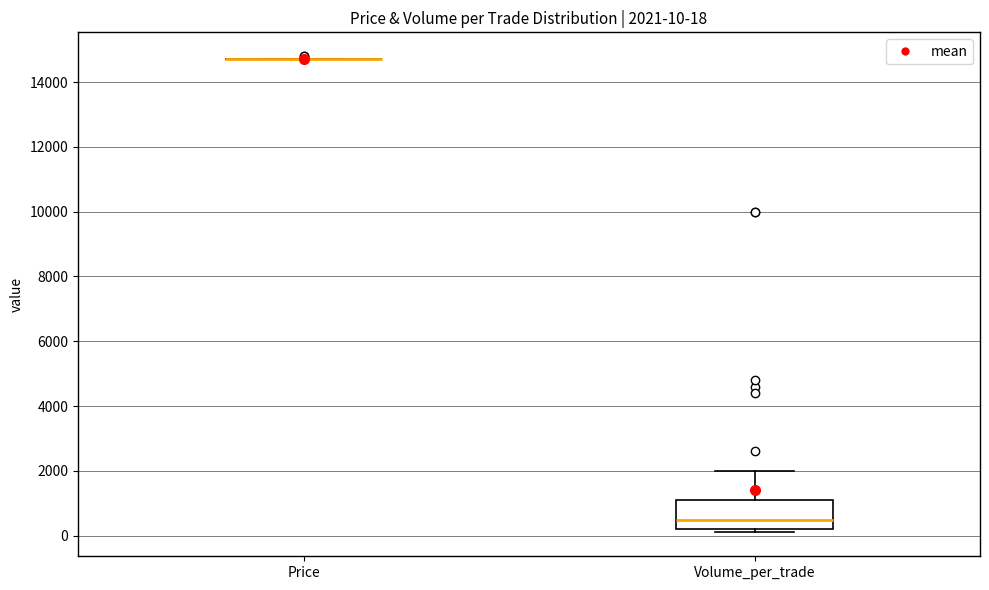

Which box is the tallest, from its lower edge to its upper edge?

Volume_per_trade